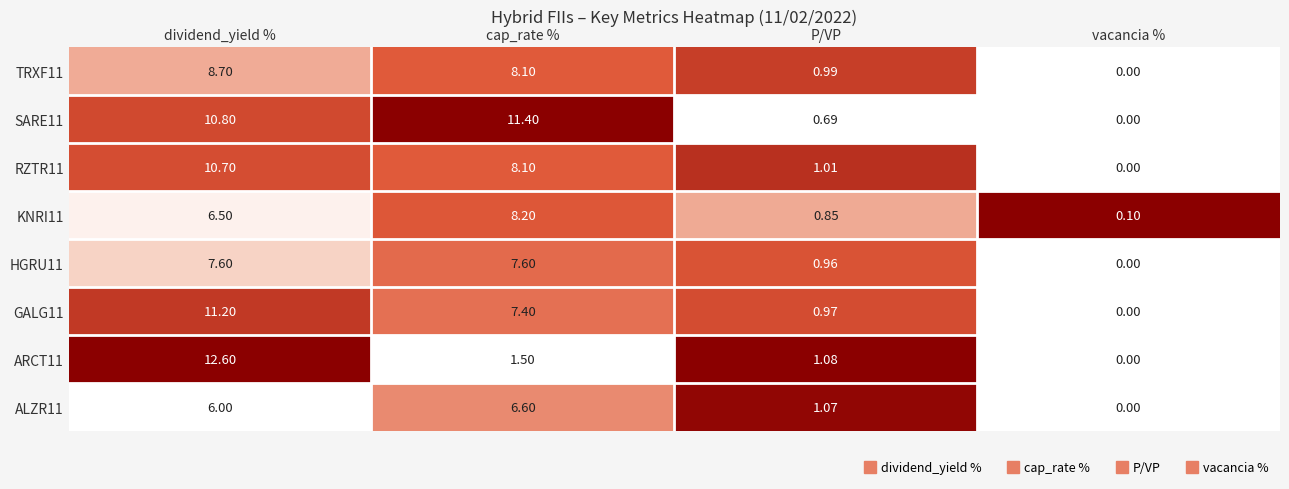

Which series has the largest range (max minus min)?

ARCT11